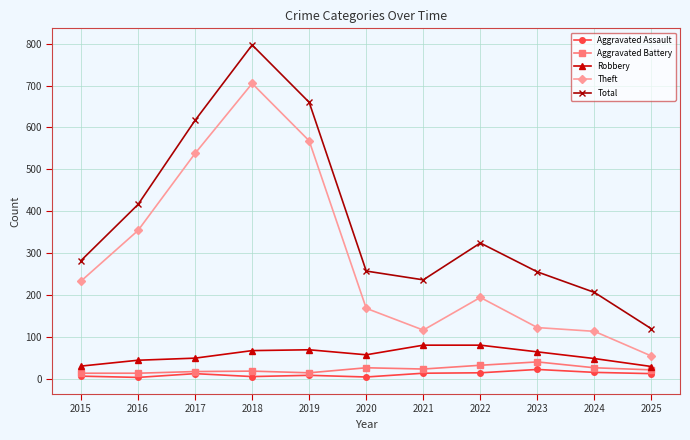

What is the value of the Aggravated Assault point at the 11th from the left?

12